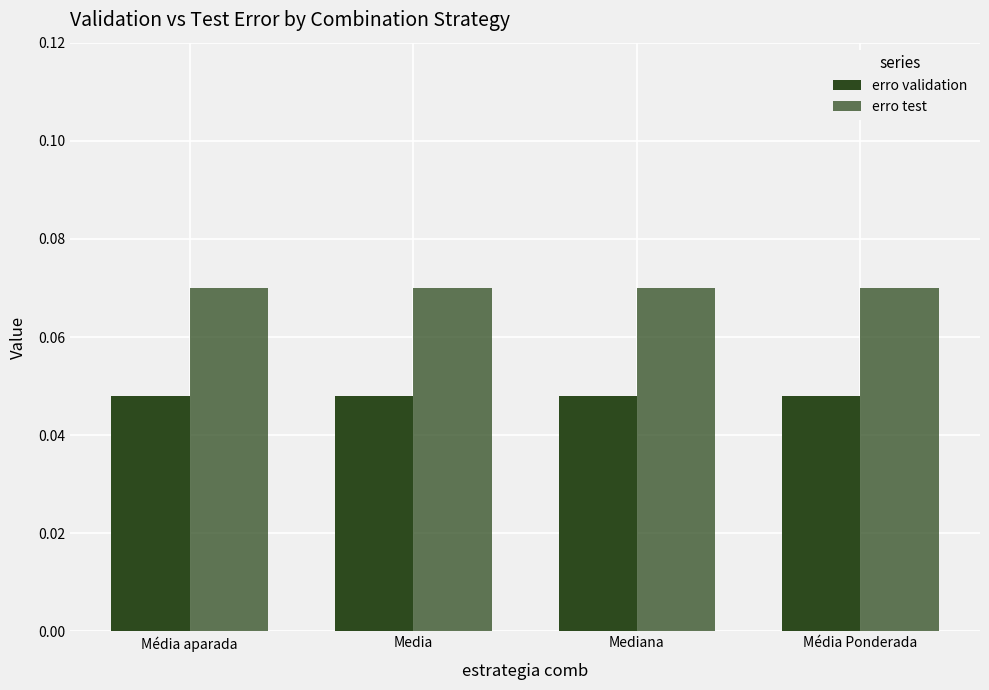

Count the number of data series in this chart.

2